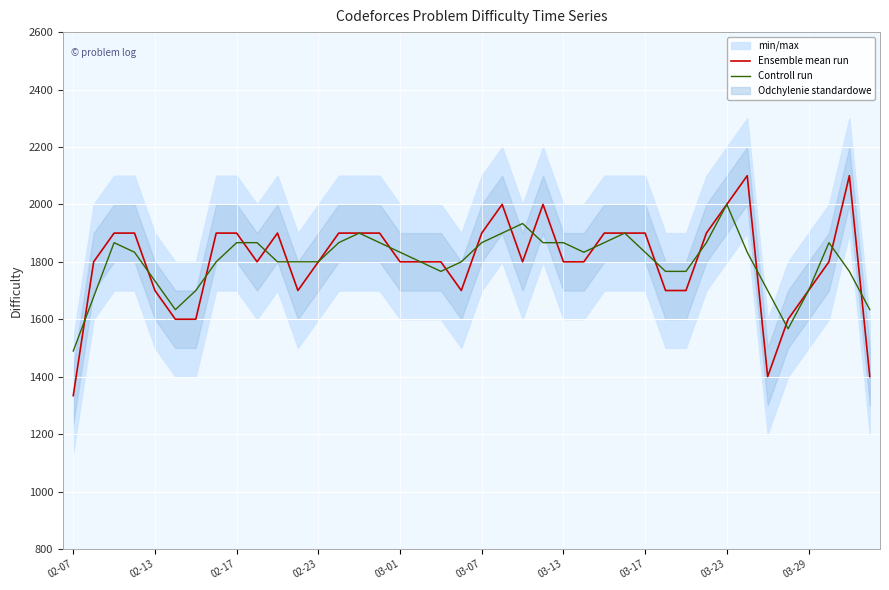

What is the lowest value of the Ensemble mean run series?

1334.0